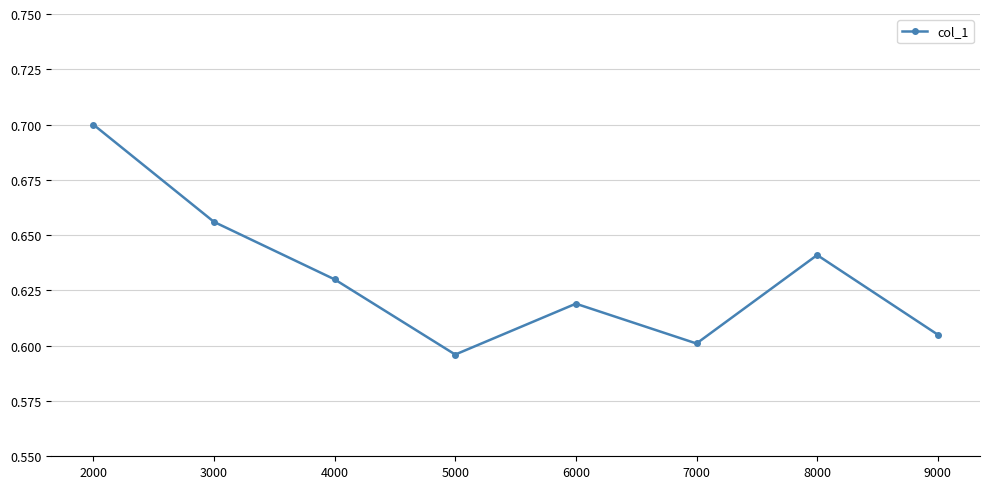

Rank the categories by value from lowest to highest.

5000, 7000, 9000, 6000, 4000, 8000, 3000, 2000